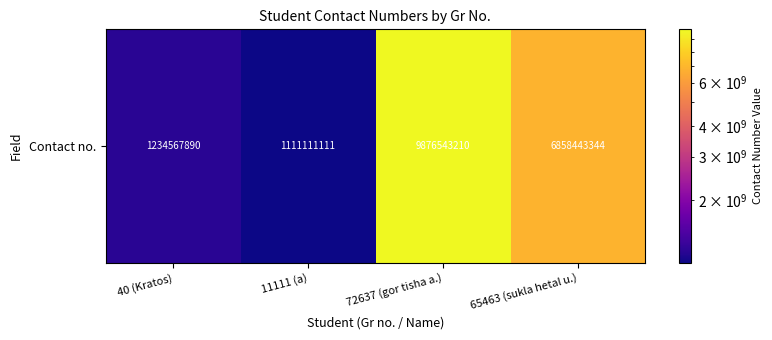

Approximately how many times larger is the value at 72637 (gor tisha a.) compared to 11111 (a)?

8.9